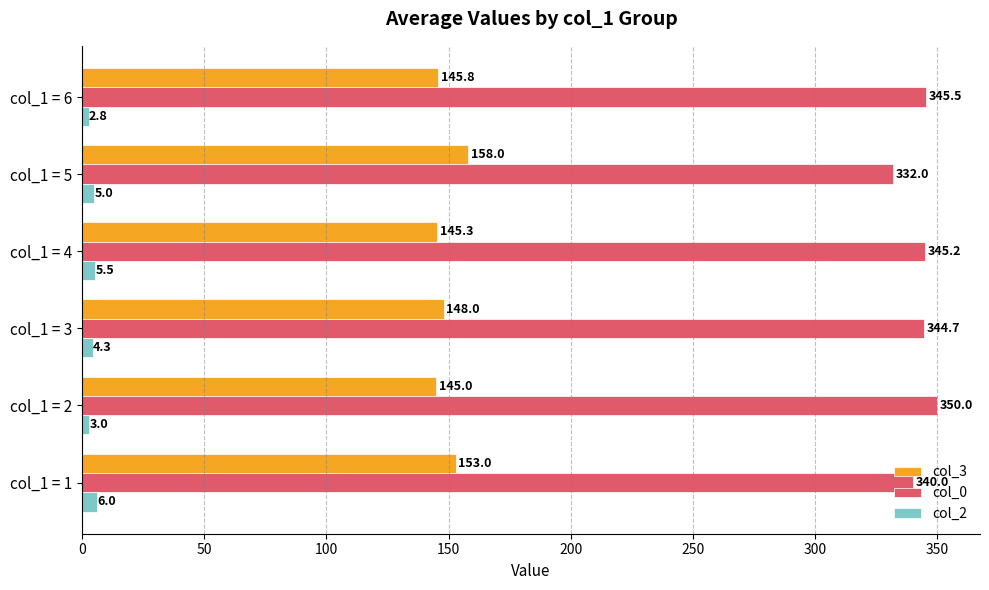

What is the minimum value shown in the chart?

2.8